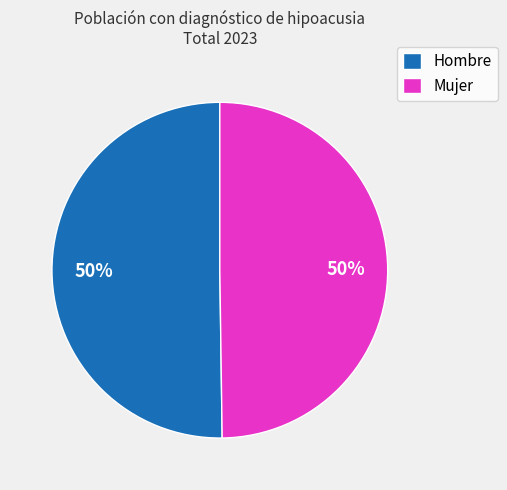

What is the ratio of the value at Hombre to the value at Mujer?

1.0